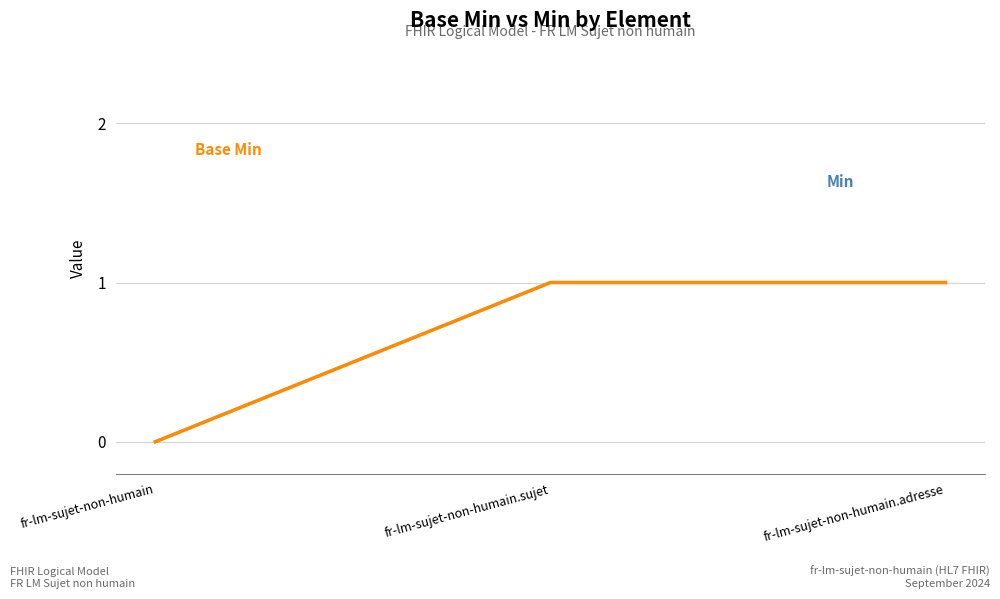

Which category has the highest value across all series?

fr-lm-sujet-non-humain.sujet